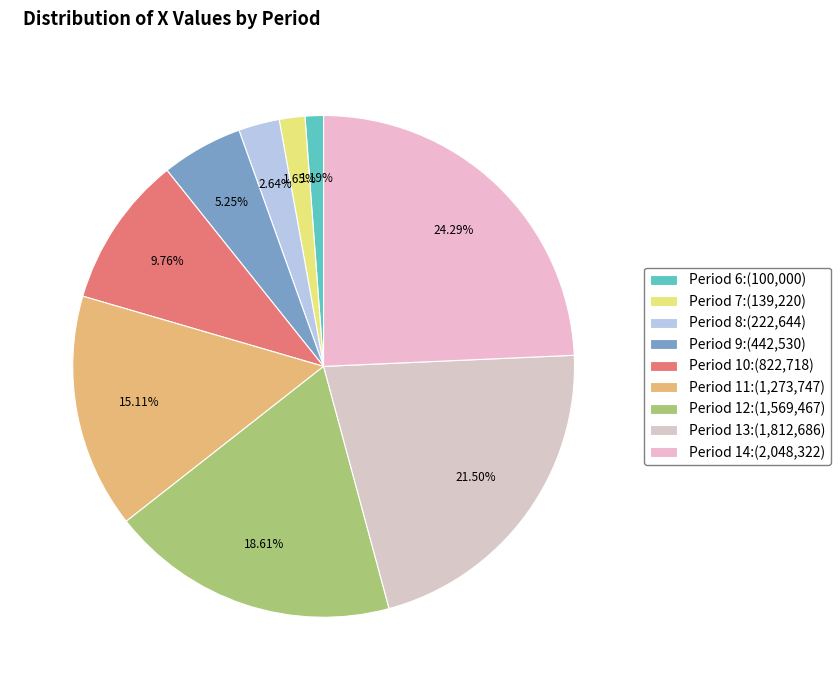

Combined, do Period 6 and Period 8 account for over 50%?

No